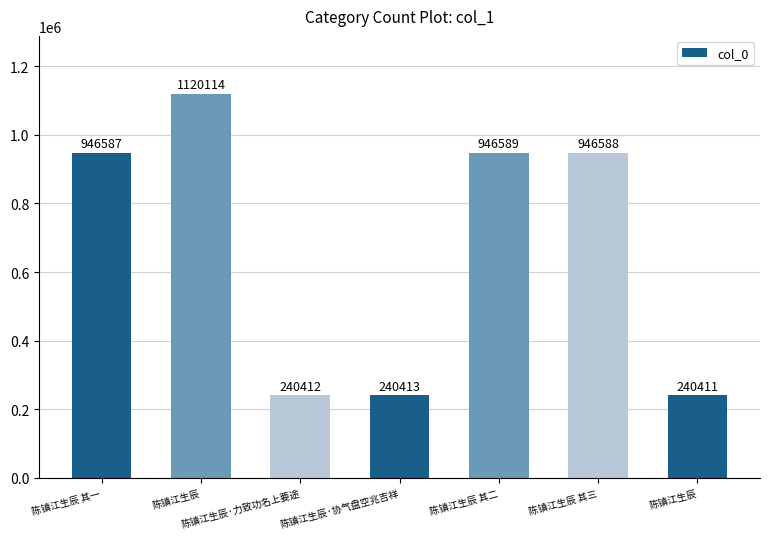

How many data points does each series have?

7